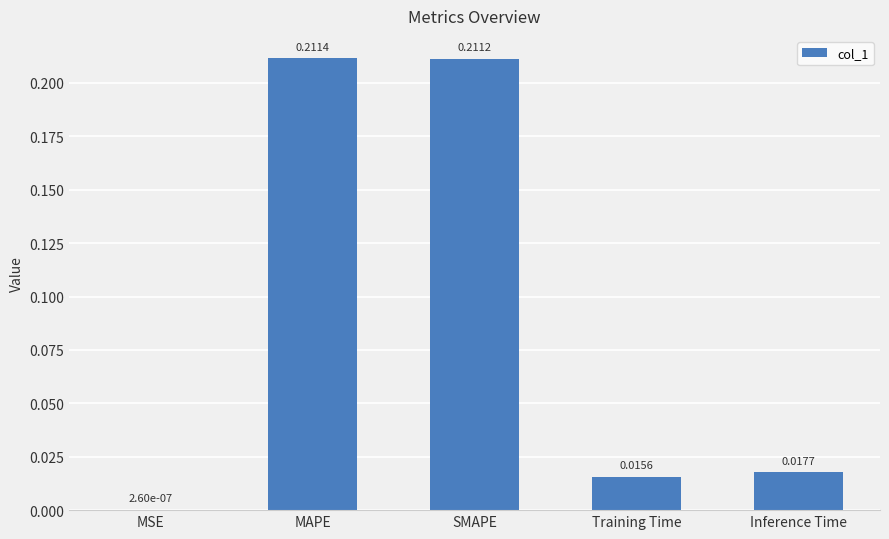

At which category does the chart reach its peak across all series?

MAPE